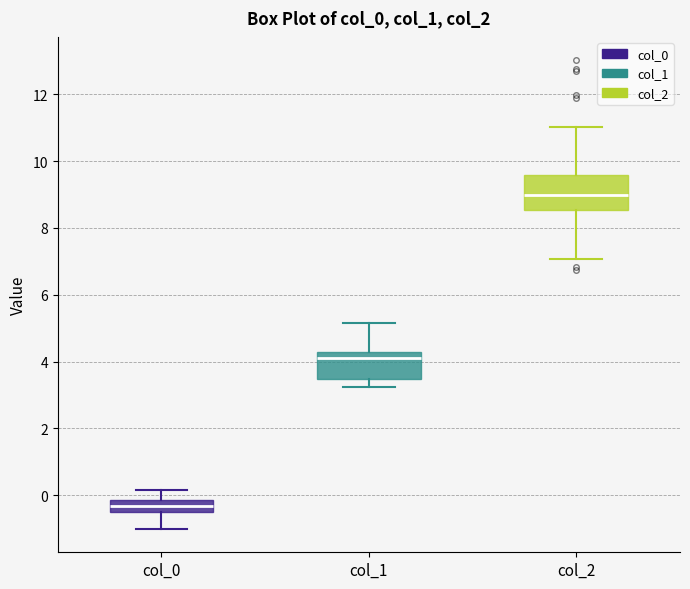

Where is the upper edge of the box for col_2 on the y-axis? The values are not printed on the chart, so give them approximately, as read against the axis.

9.6